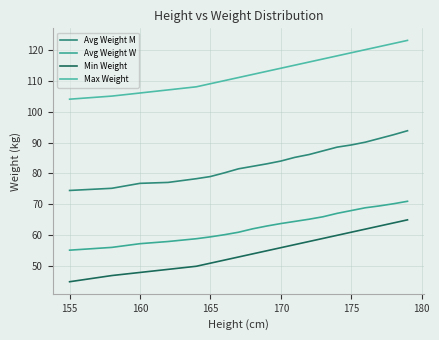

Does the chart have visible grid lines?

Yes